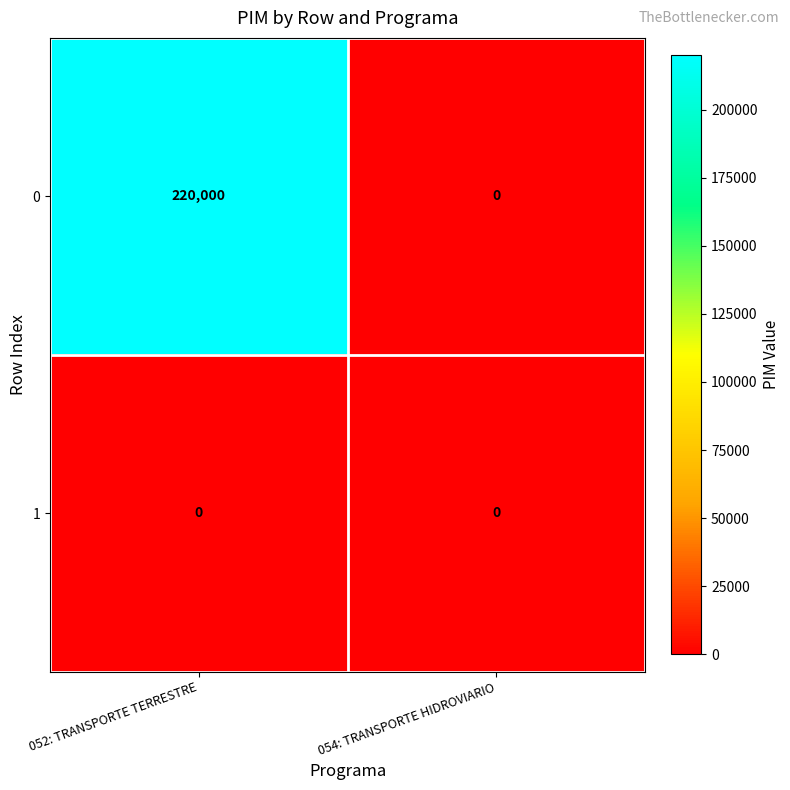

At which category is the sum across all series the highest?

052: TRANSPORTE TERRESTRE